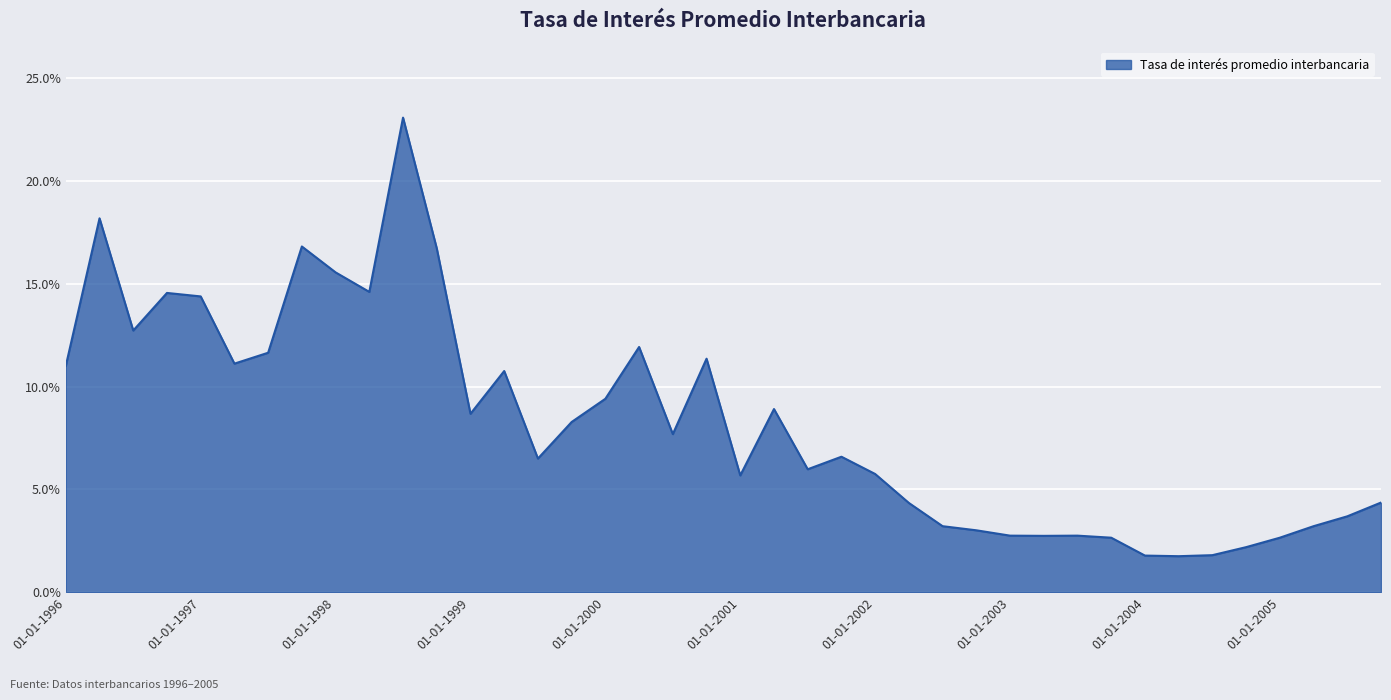

How many series are shown in this chart?

1